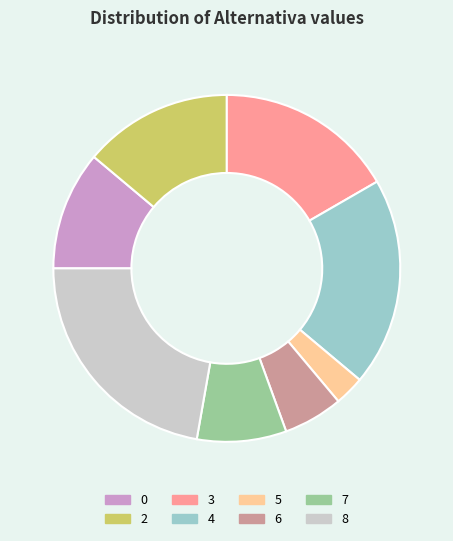

Count the number of slices in the pie.

8